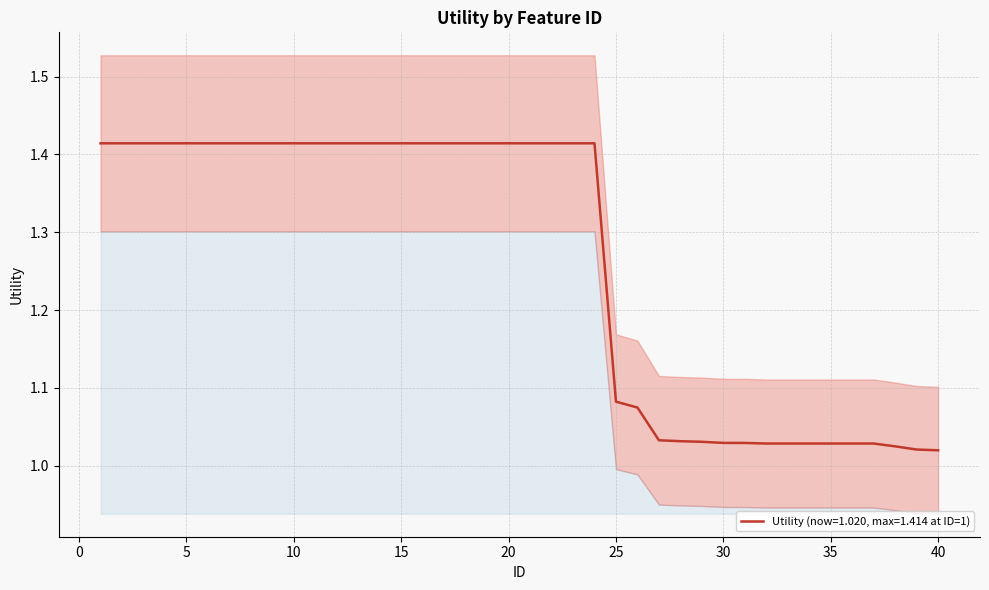

At which label is the value closest to 1?

40